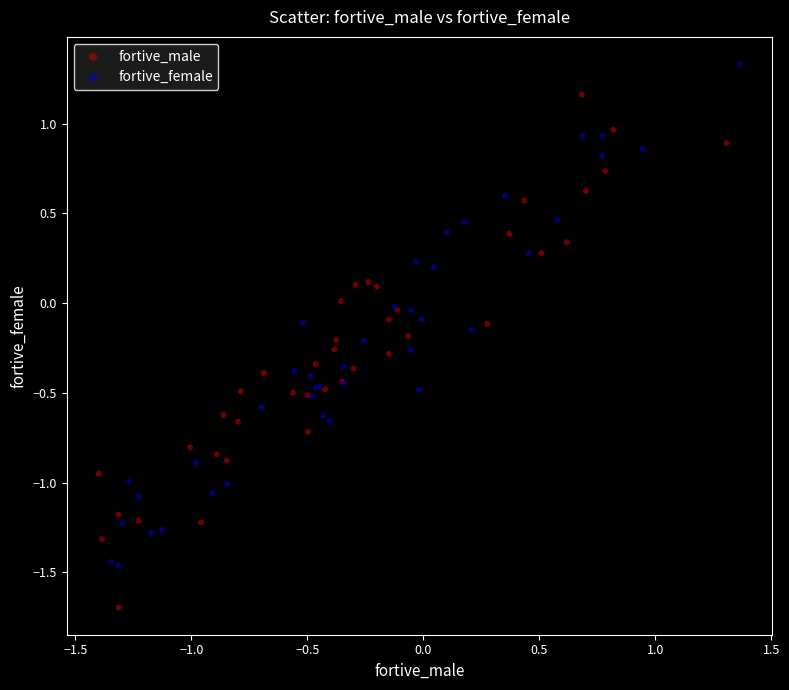

What are all the series names shown in the legend?

fortive_male, fortive_female